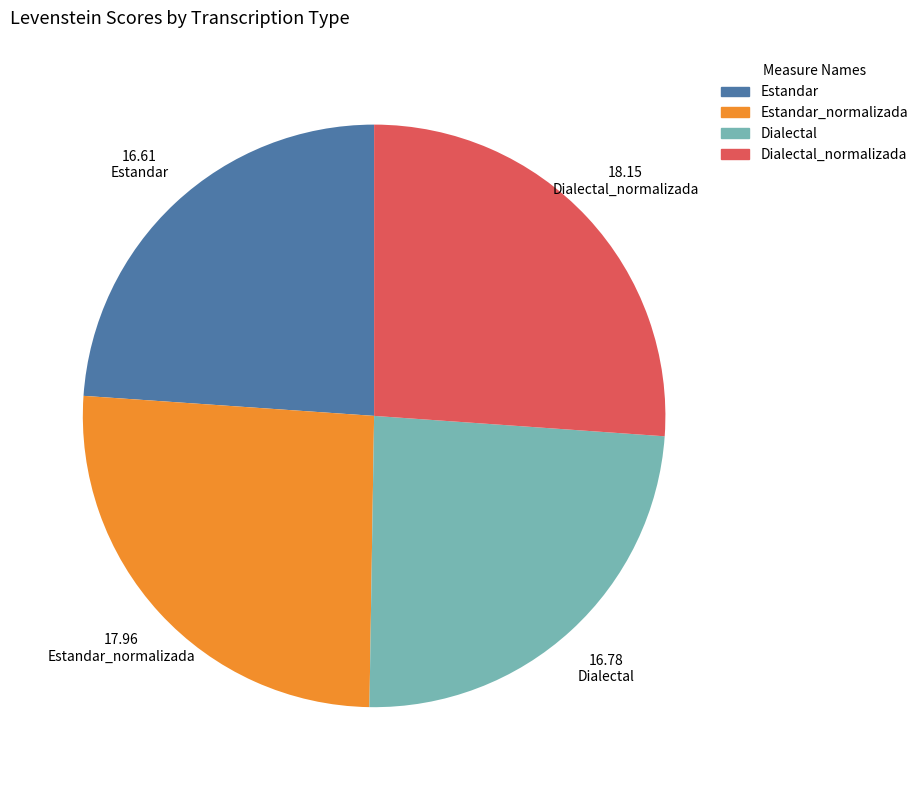

Does any single category account for the majority?

No